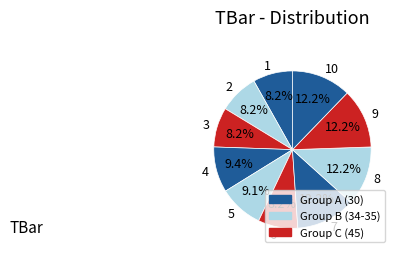

Is 3 the majority of the pie?

No